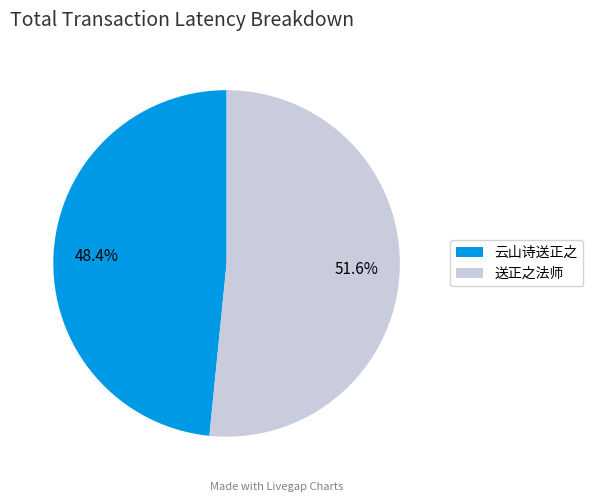

Which slice is the largest?

送正之法师